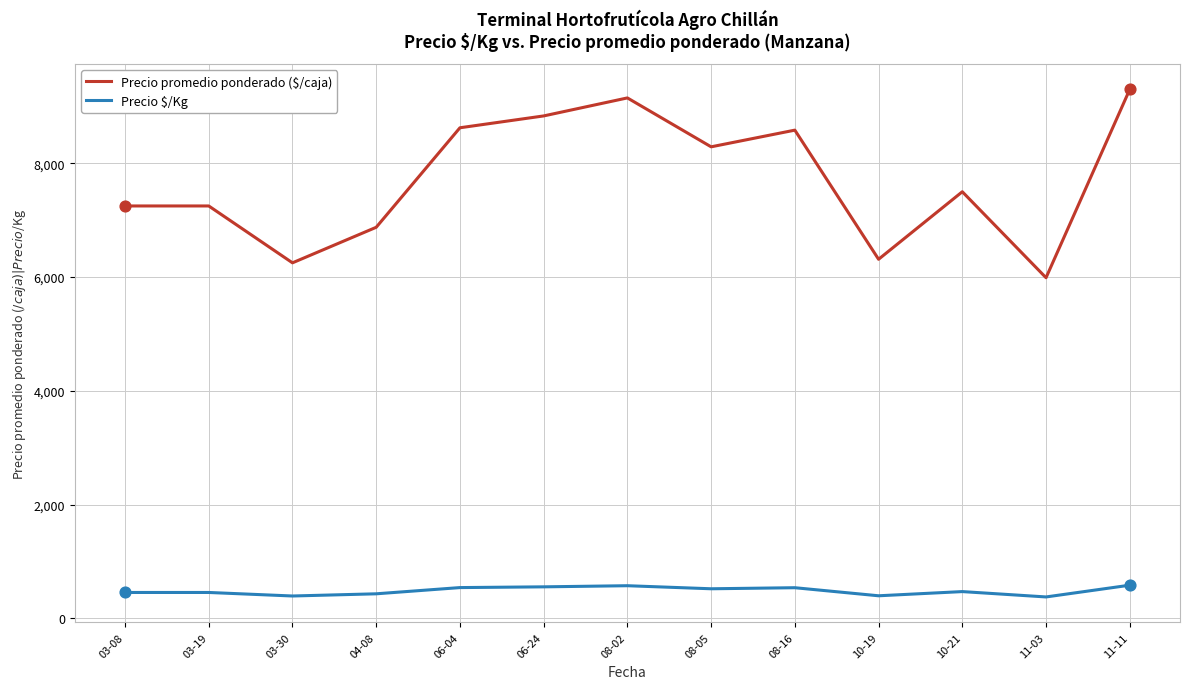

What is the difference between the highest and lowest values at 03-19?

6797.0